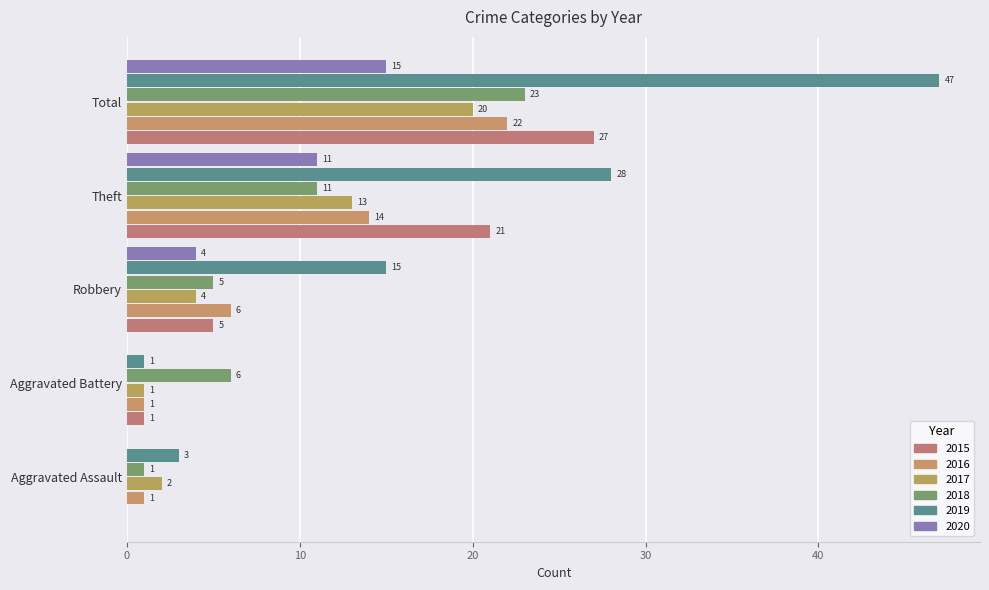

At which label does 2017 reach its peak?

Total